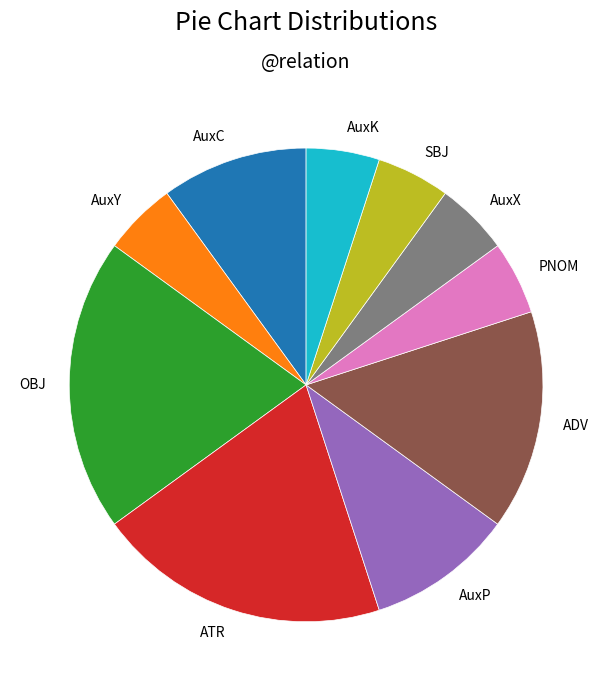

Is it true that SBJ is 1% of the pie?

False